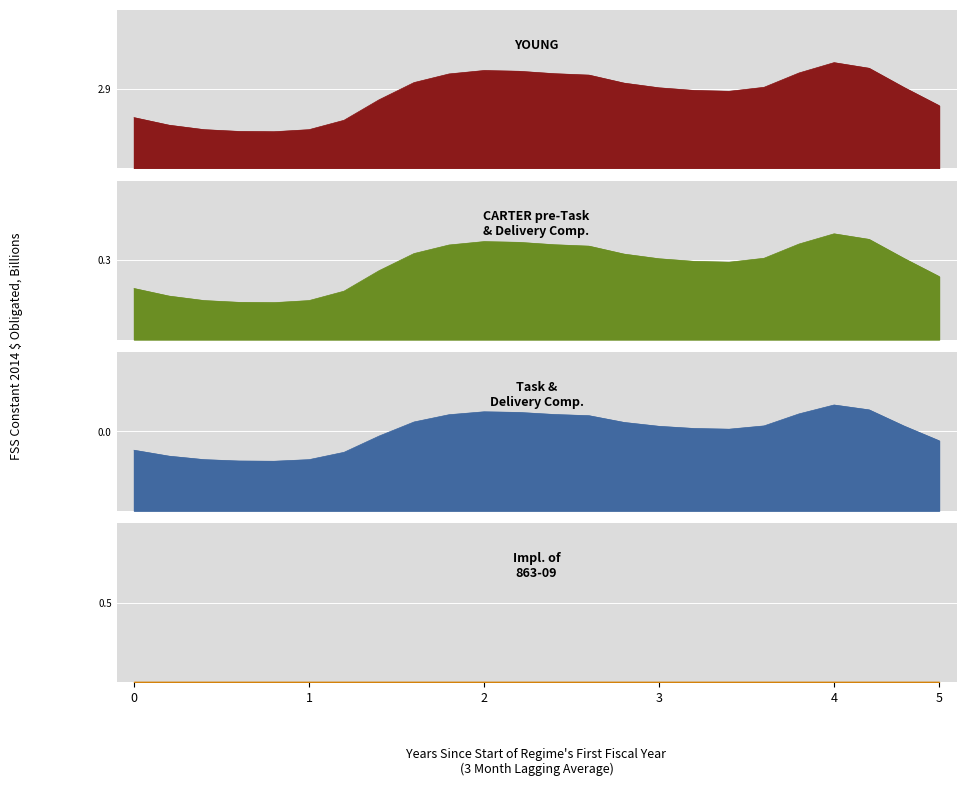

True or false: col_2 and col_1 intersect in this chart.

False